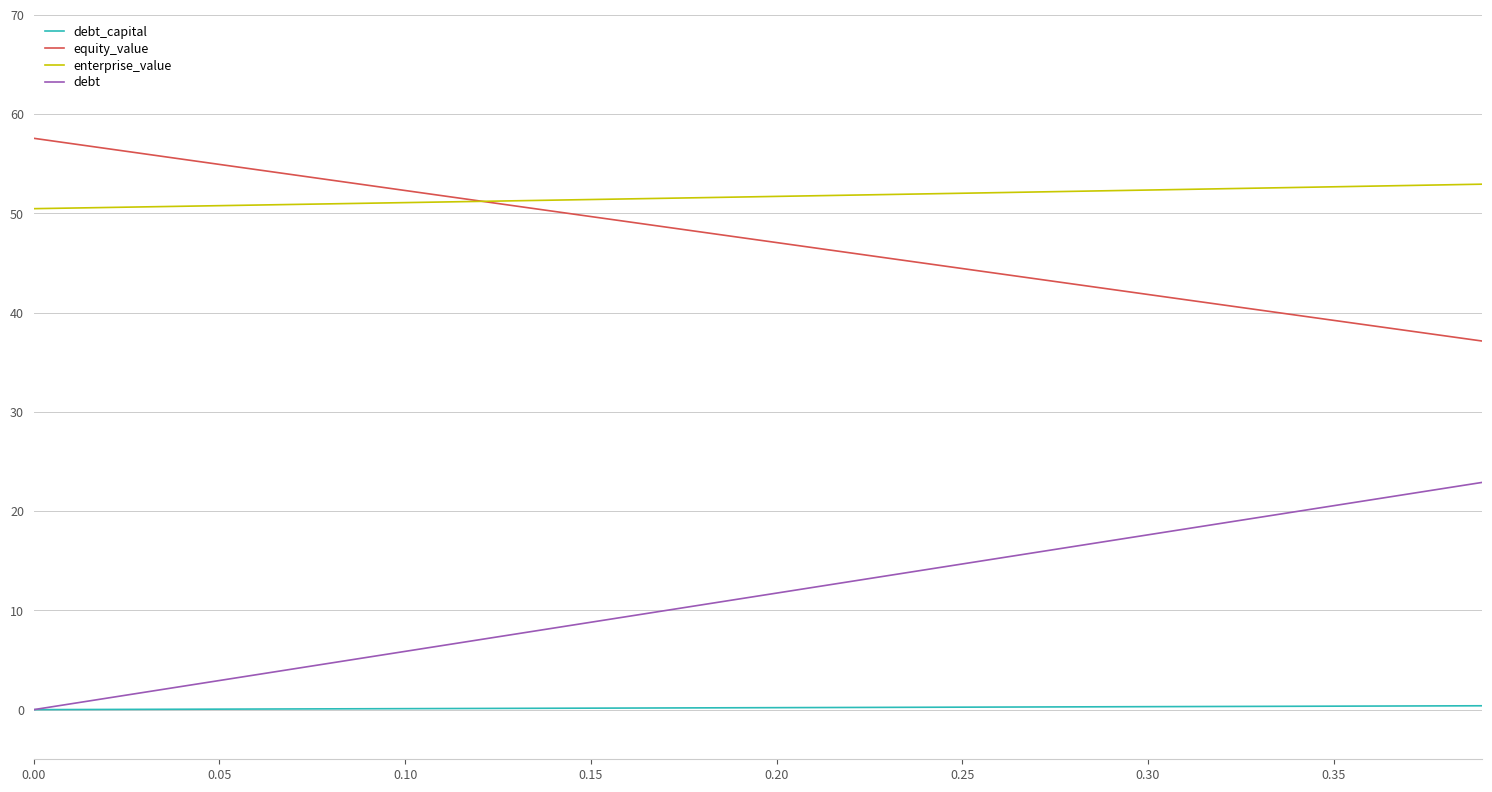

Does the chart display data point markers on the line(s)?

No